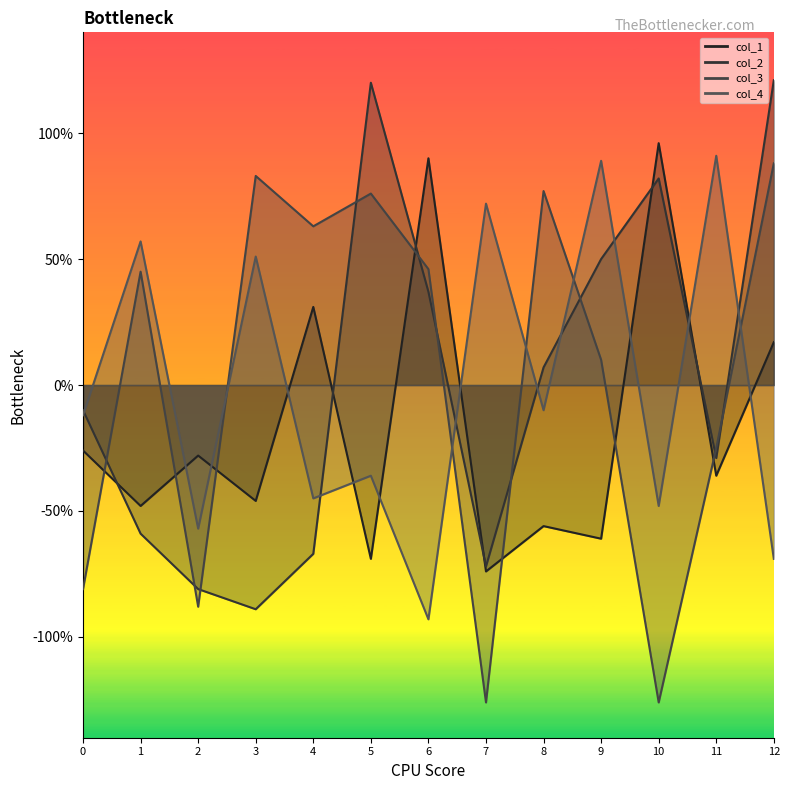

What is the sum of the col_2 values at 5 and 12?

241